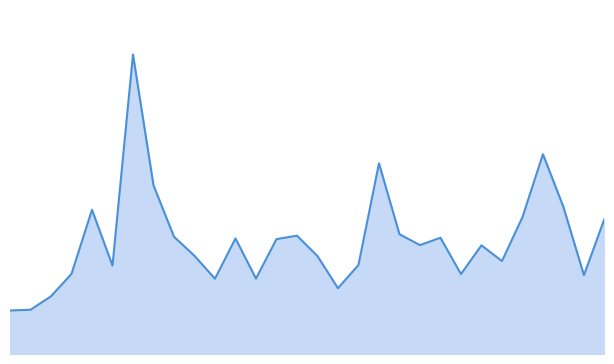

How many interior local valleys (lower than both neighbors) does the data have?

8